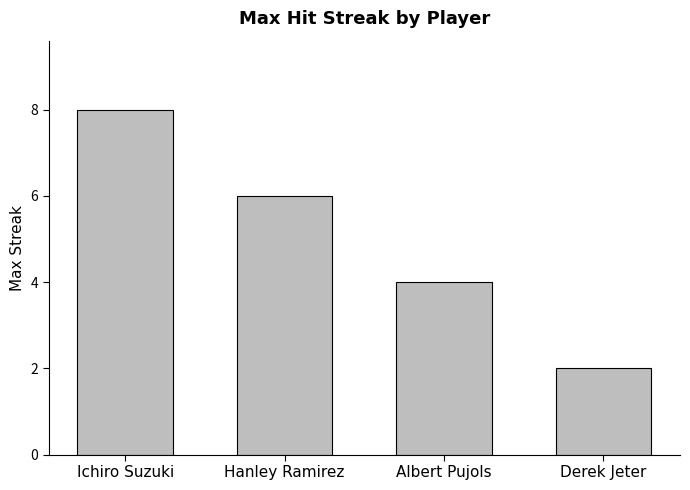

List the labels in order of value, largest first.

Ichiro Suzuki, Hanley Ramirez, Albert Pujols, Derek Jeter